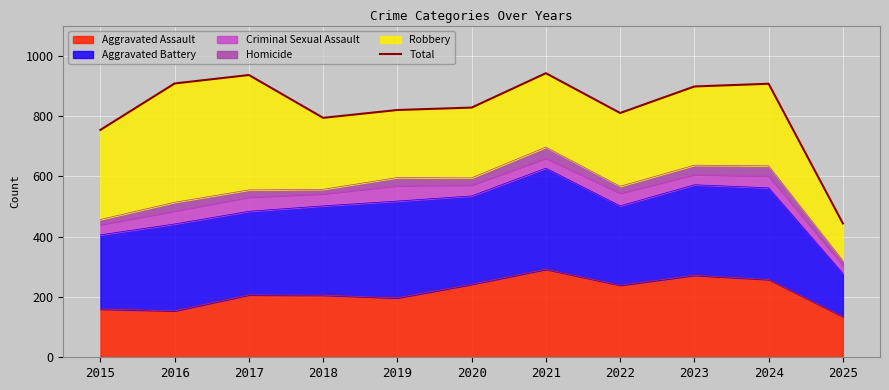

The value at 2018 is 1213. True or false?

False